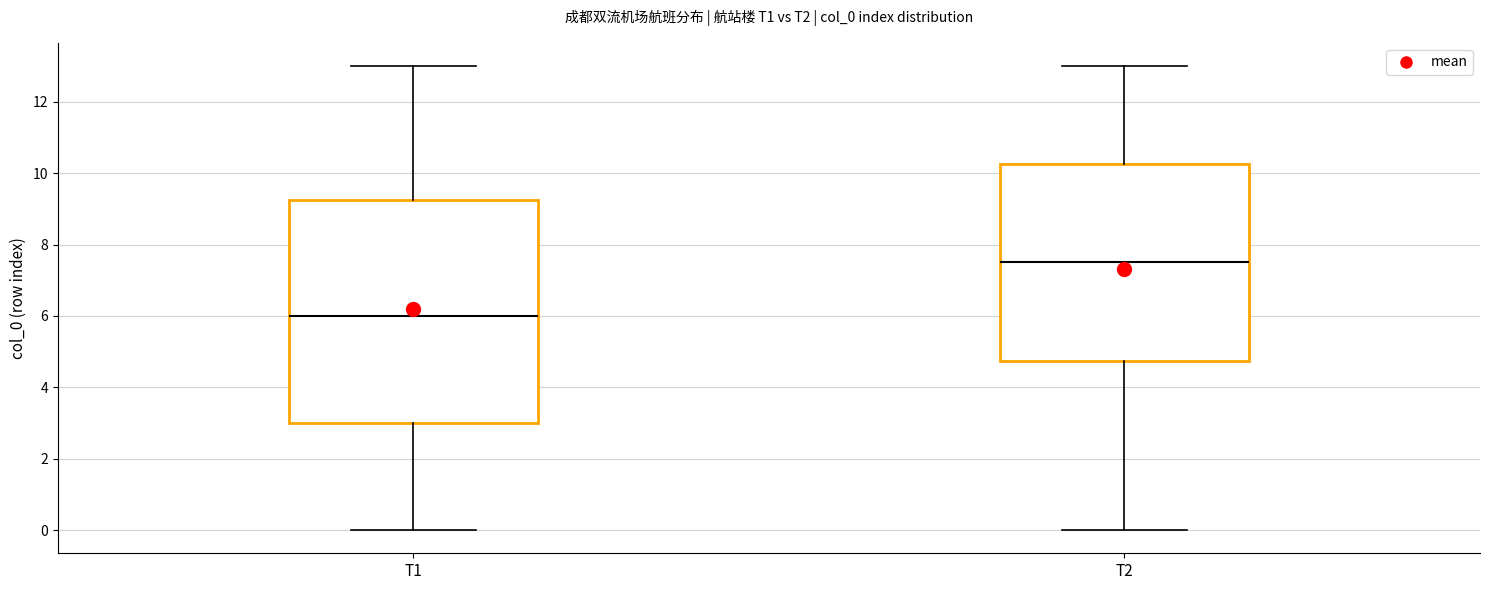

Comparing the boxes themselves (not the whiskers), which one is the tallest?

T1